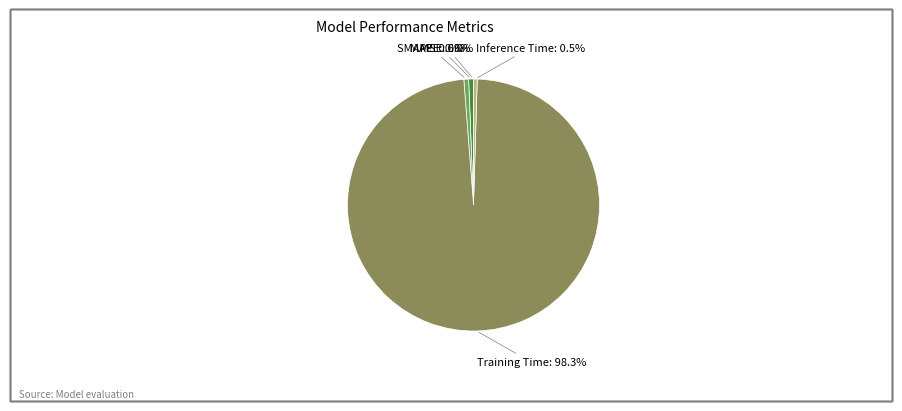

What percentage is the Training Time slice, to the nearest percent?

98%